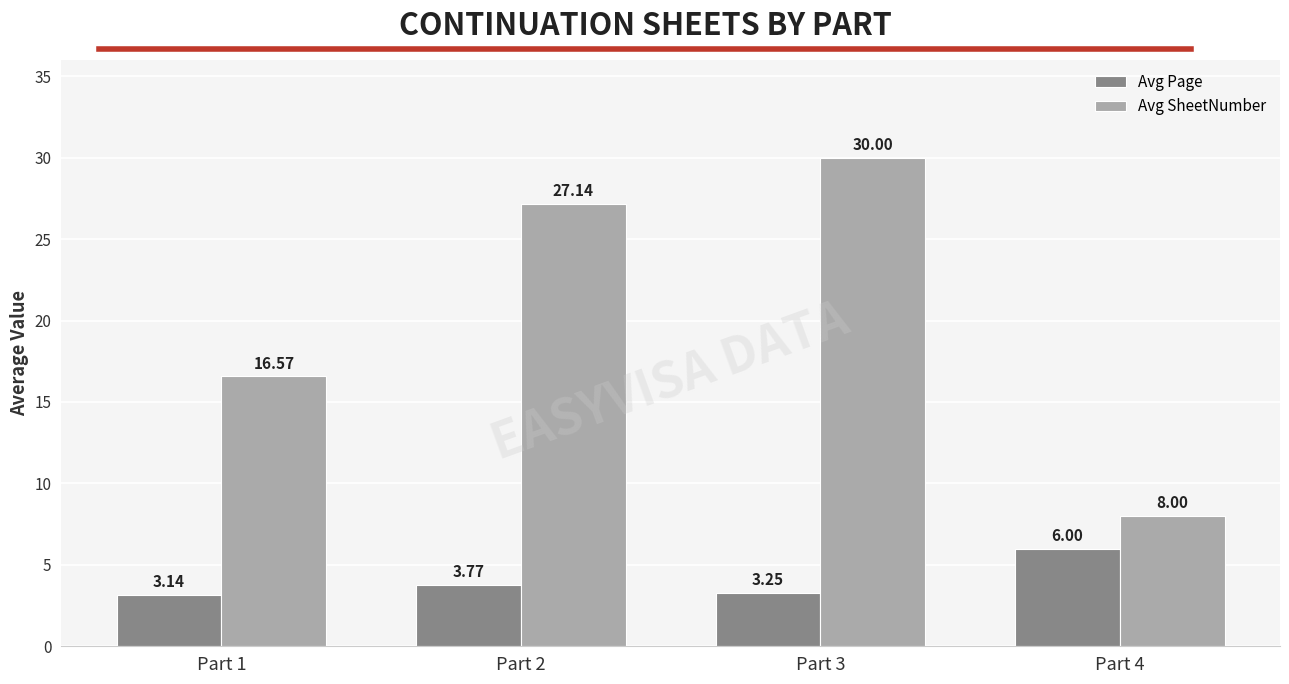

At which category does the chart reach its minimum across all series?

Part 1